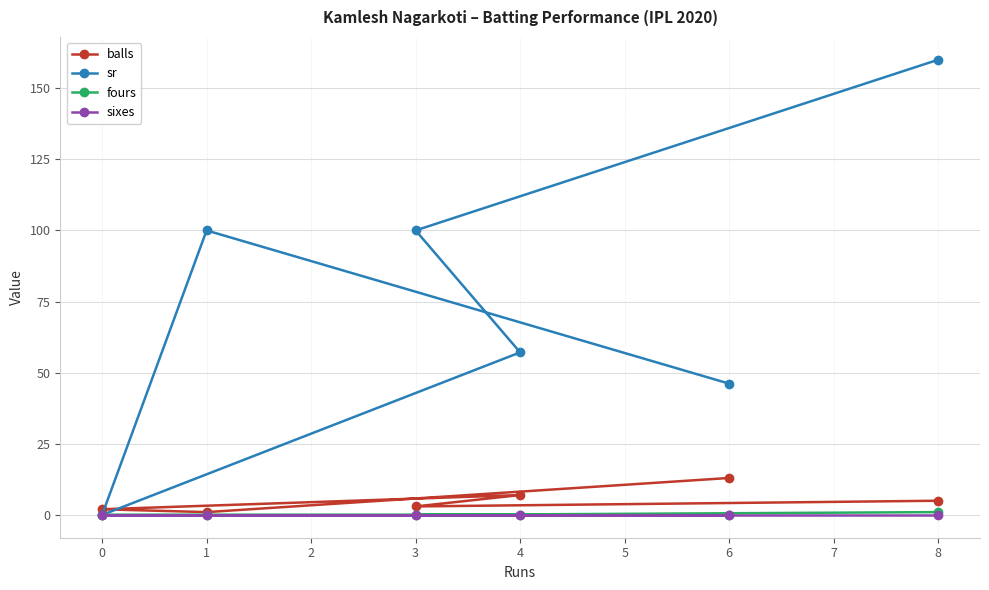

The value of sixes at 8 is 0.0. True or false?

True